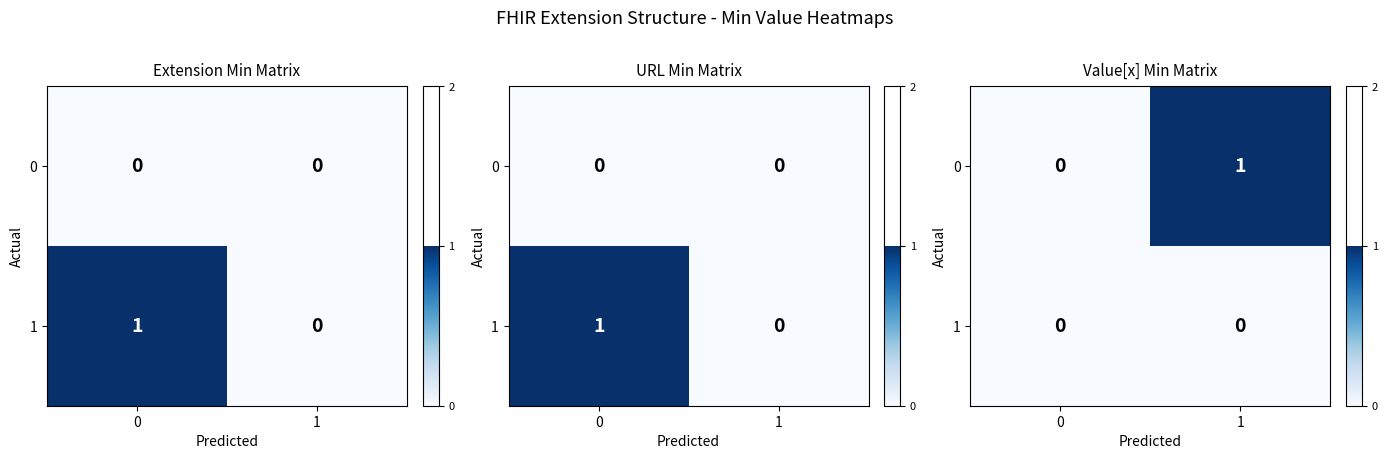

Is the value of 0 at 0 greater than the value of 1 at 1?

No